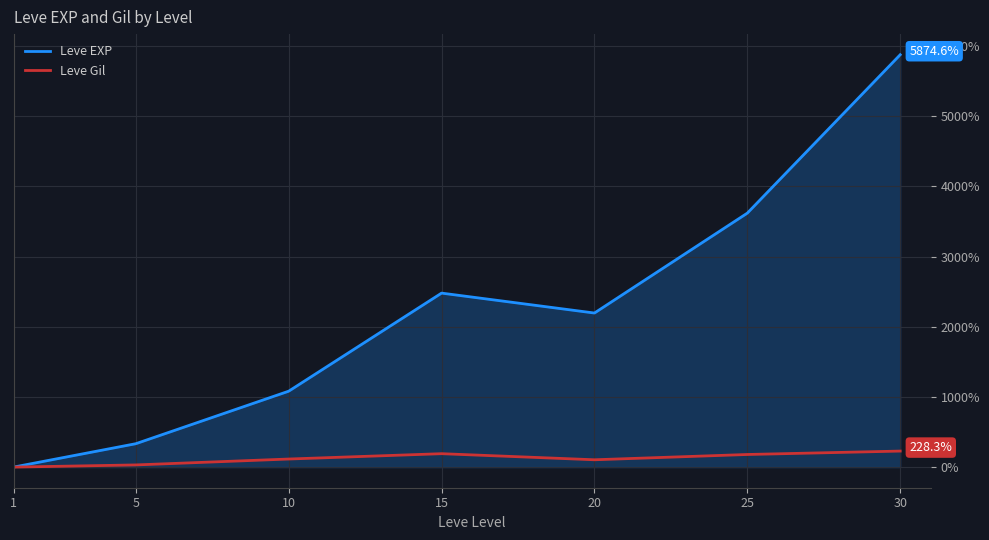

What are all the series names shown in the legend?

Leve EXP, Leve Gil